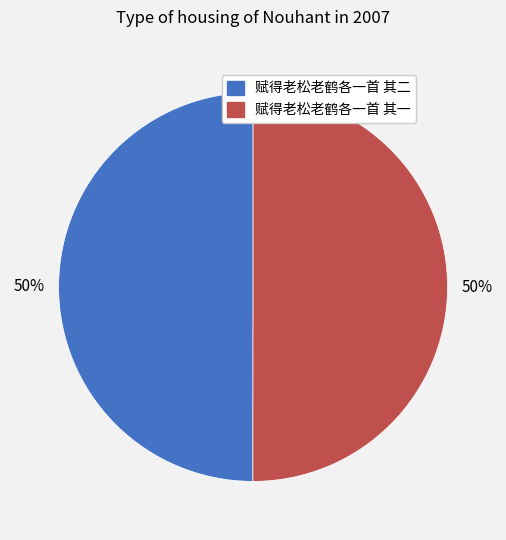

Is it true that 赋得老松老鹤各一首 其二 is 60% of the pie?

False